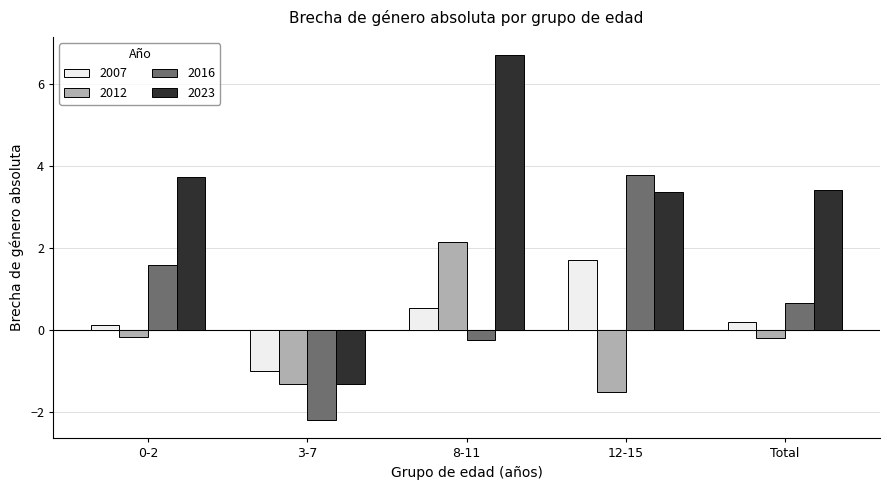

What is the label of the 5th bar from the right?

0-2